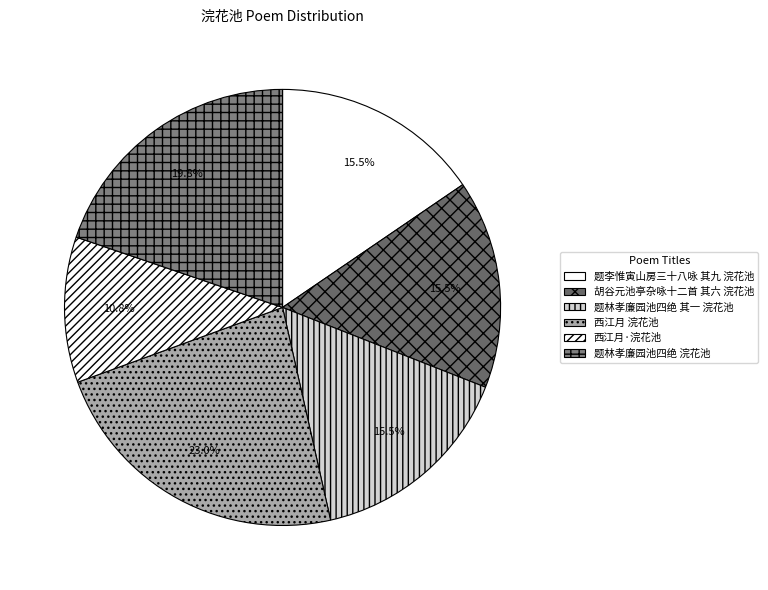

Do 题李惟寅山房三十八咏 其九 浣花池 and 题林孝廉园池四绝 其一 浣花池 together represent more than half of the pie?

No